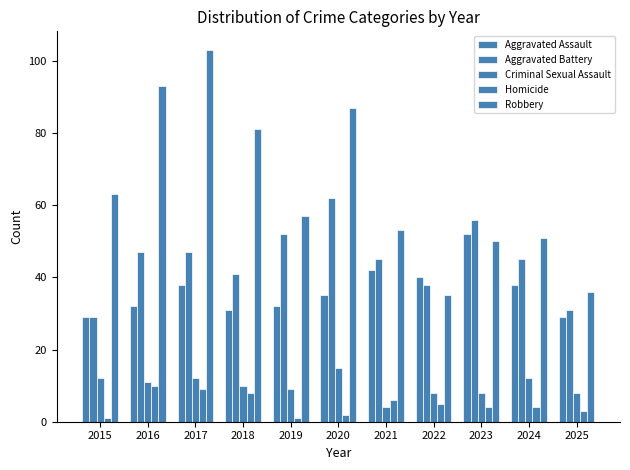

Reading left to right, list all the values displayed in this chart.

Aggravated Assault: 2015=29	2016=32	2017=38	2018=31	2019=32	2020=35	2021=42	2022=40	2023=52	2024=38	2025=29
Aggravated Battery: 2015=29	2016=47	2017=47	2018=41	2019=52	2020=62	2021=45	2022=38	2023=56	2024=45	2025=31
Criminal Sexual Assault: 2015=12	2016=11	2017=12	2018=10	2019=9	2020=15	2021=4	2022=8	2023=8	2024=12	2025=8
Homicide: 2015=1	2016=10	2017=9	2018=8	2019=1	2020=2	2021=6	2022=5	2023=4	2024=4	2025=3
Robbery: 2015=63	2016=93	2017=103	2018=81	2019=57	2020=87	2021=53	2022=35	2023=50	2024=51	2025=36